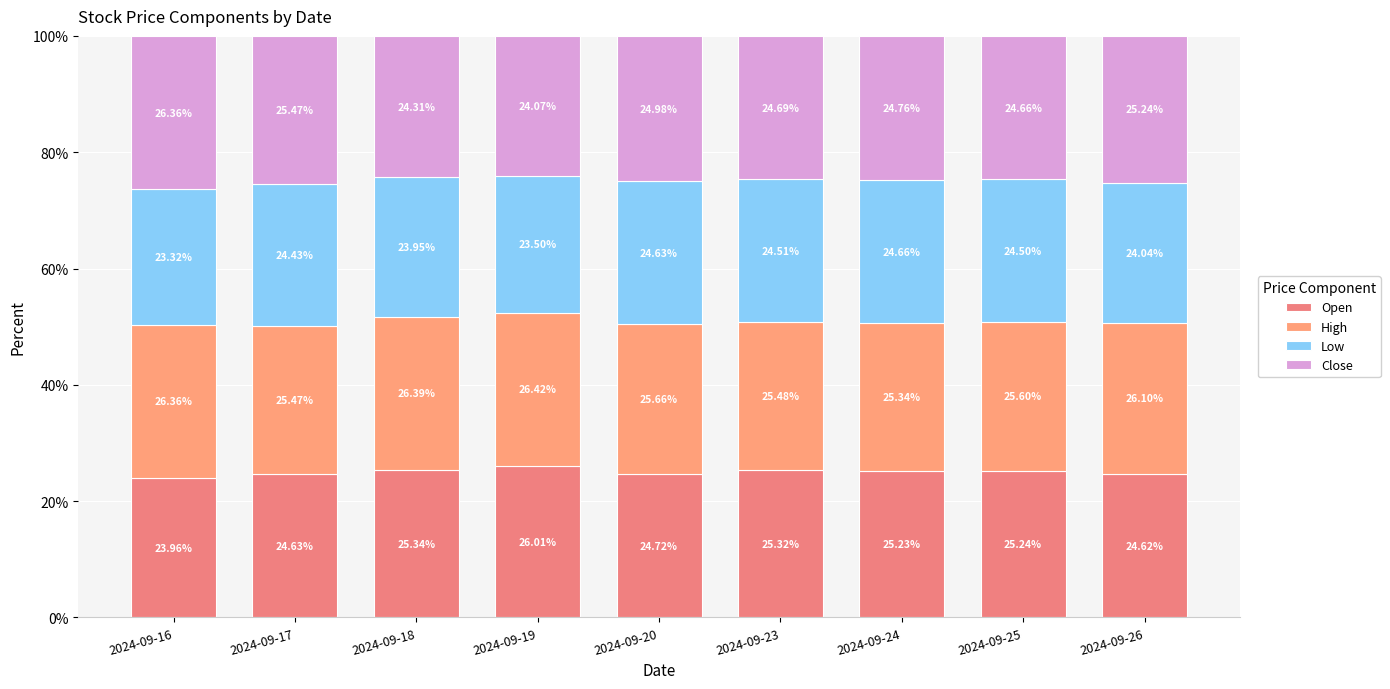

How many data points in Open are less than 25?

4